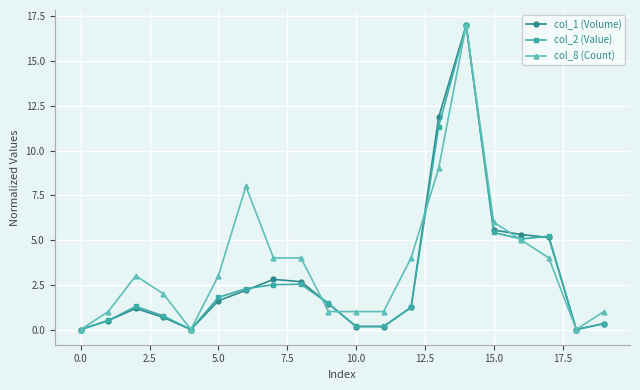

What is the value of the col_2 (Value) point at the 15th from the left?

17.0